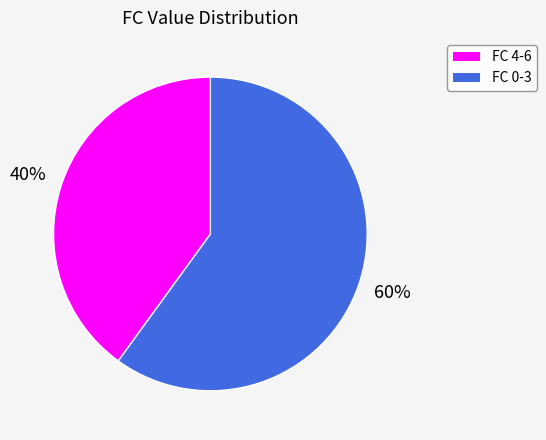

Is there any slice that represents more than half of the pie?

Yes